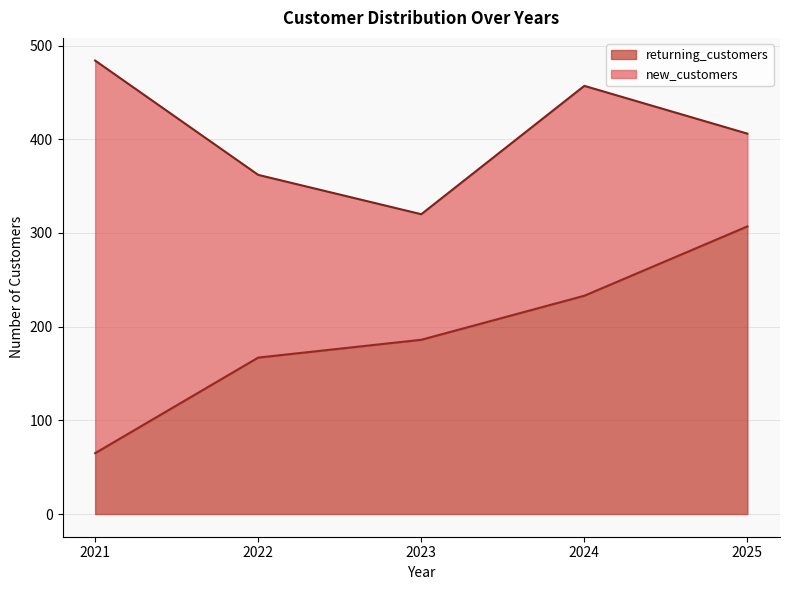

What is the maximum value shown in the chart?

307